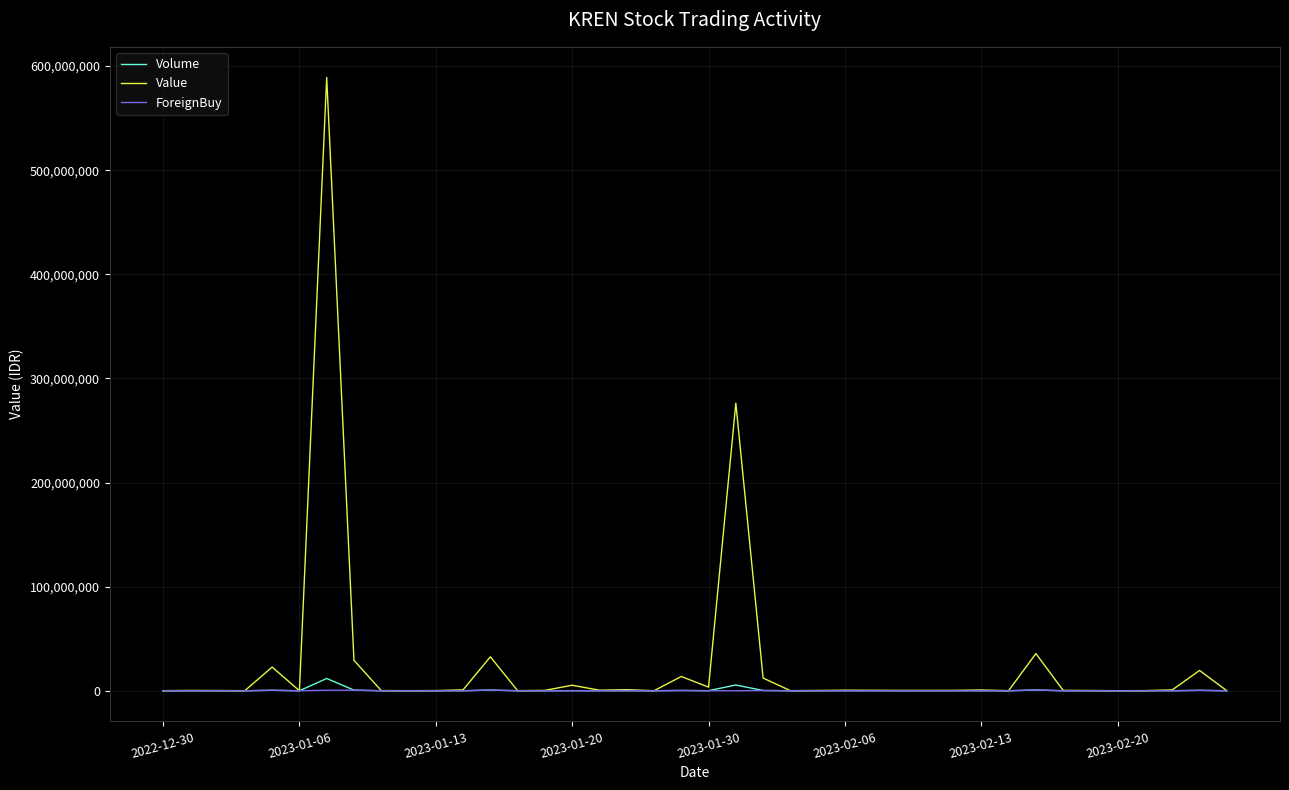

Which series has the widest spread of values?

Value